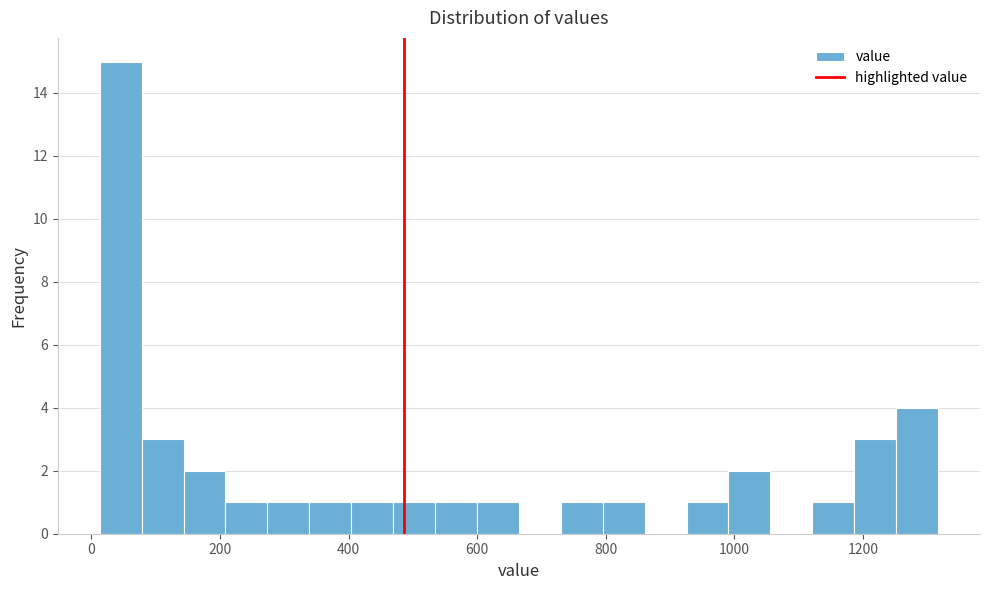

Read against the x-axis, roughly where is the centre of the tallest bar?

40